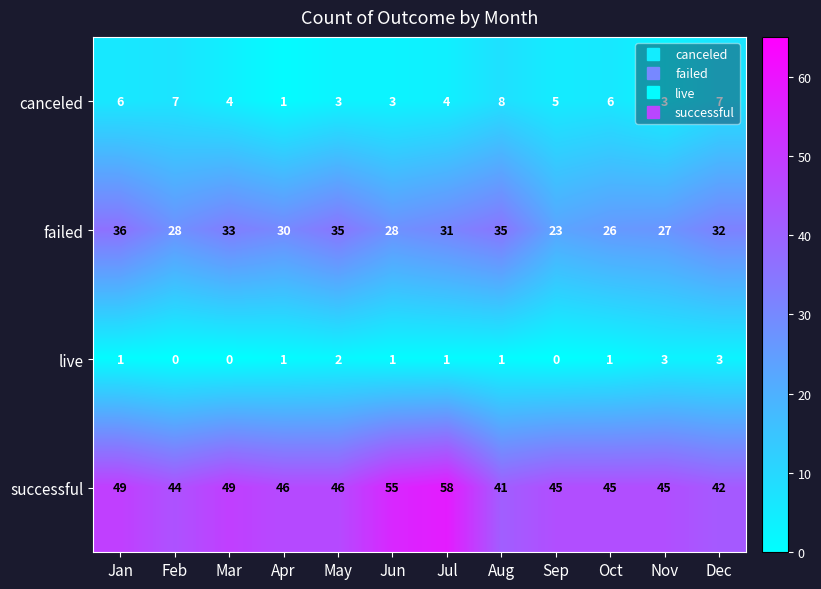

Read the canceled value at Oct.

6